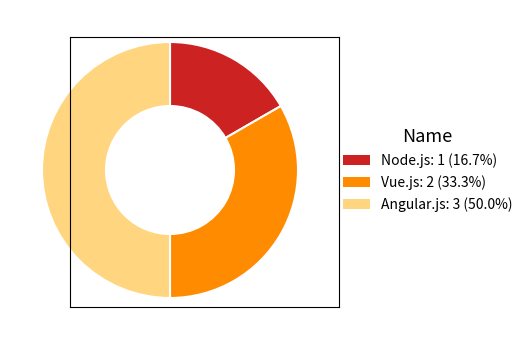

Rank the categories by value from lowest to highest.

Node.js, Vue.js, Angular.js